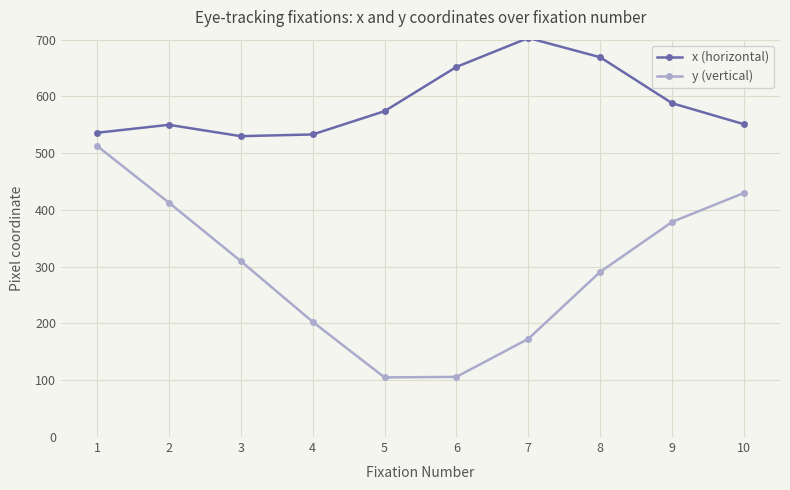

What is the minimum value shown in the chart?

105